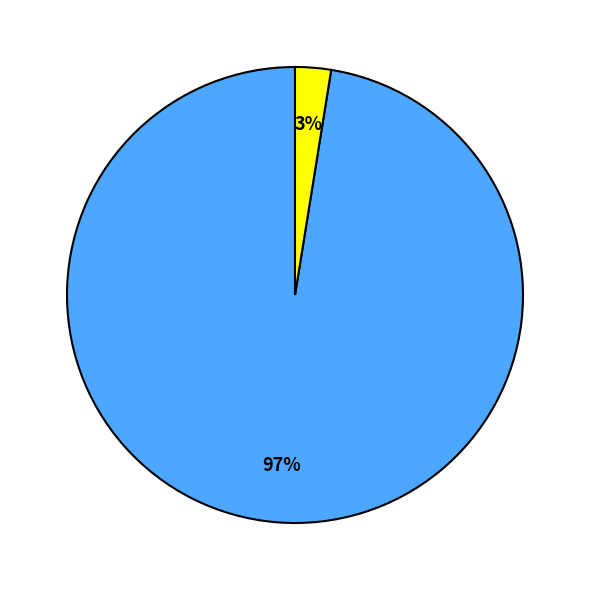

To the nearest percent, what is the average slice percentage?

50%